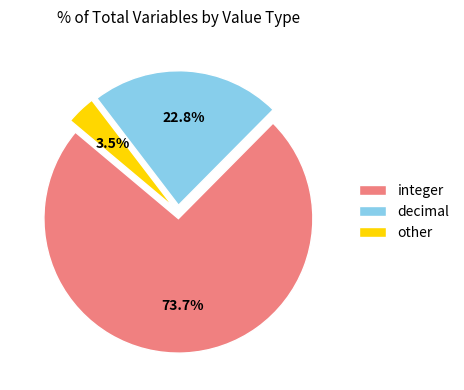

Which has a higher value, integer or other?

integer